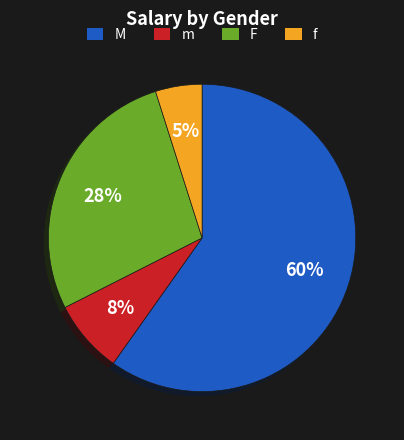

Count the number of slices in the pie.

4